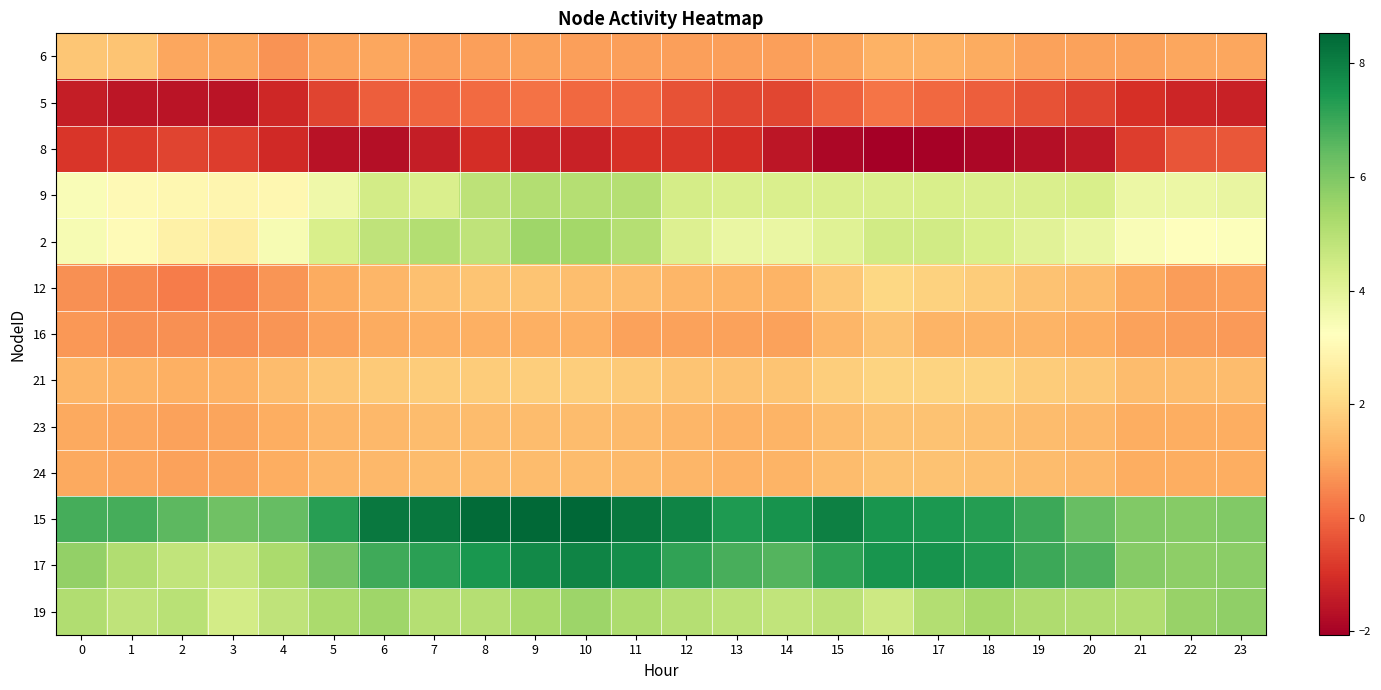

Rank the series by their maximum value, from highest to lowest.

15, 17, 19, 2, 9, 12, 21, 6, 16, 23, 24, 5, 8